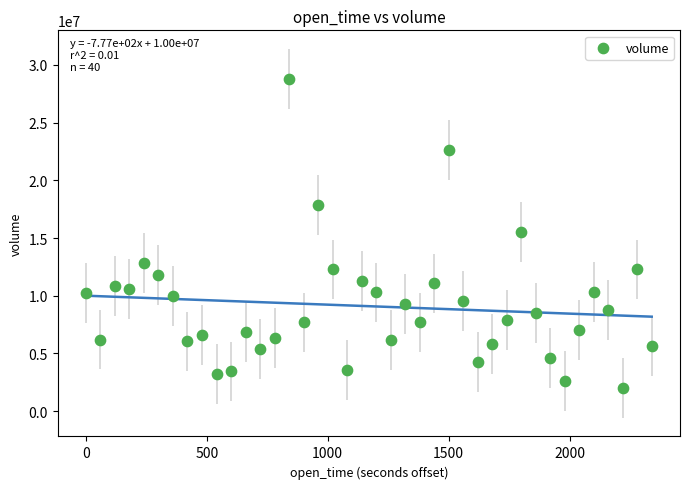

What is the range of Y values (max minus min)?

26817459